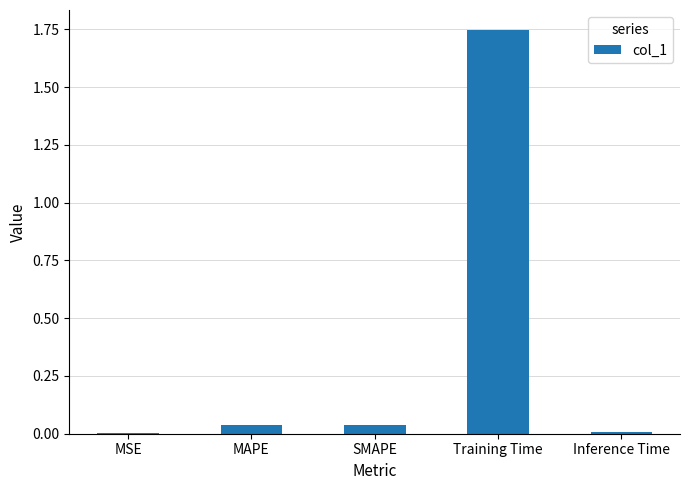

Which has a higher value, Inference Time or Training Time?

Training Time